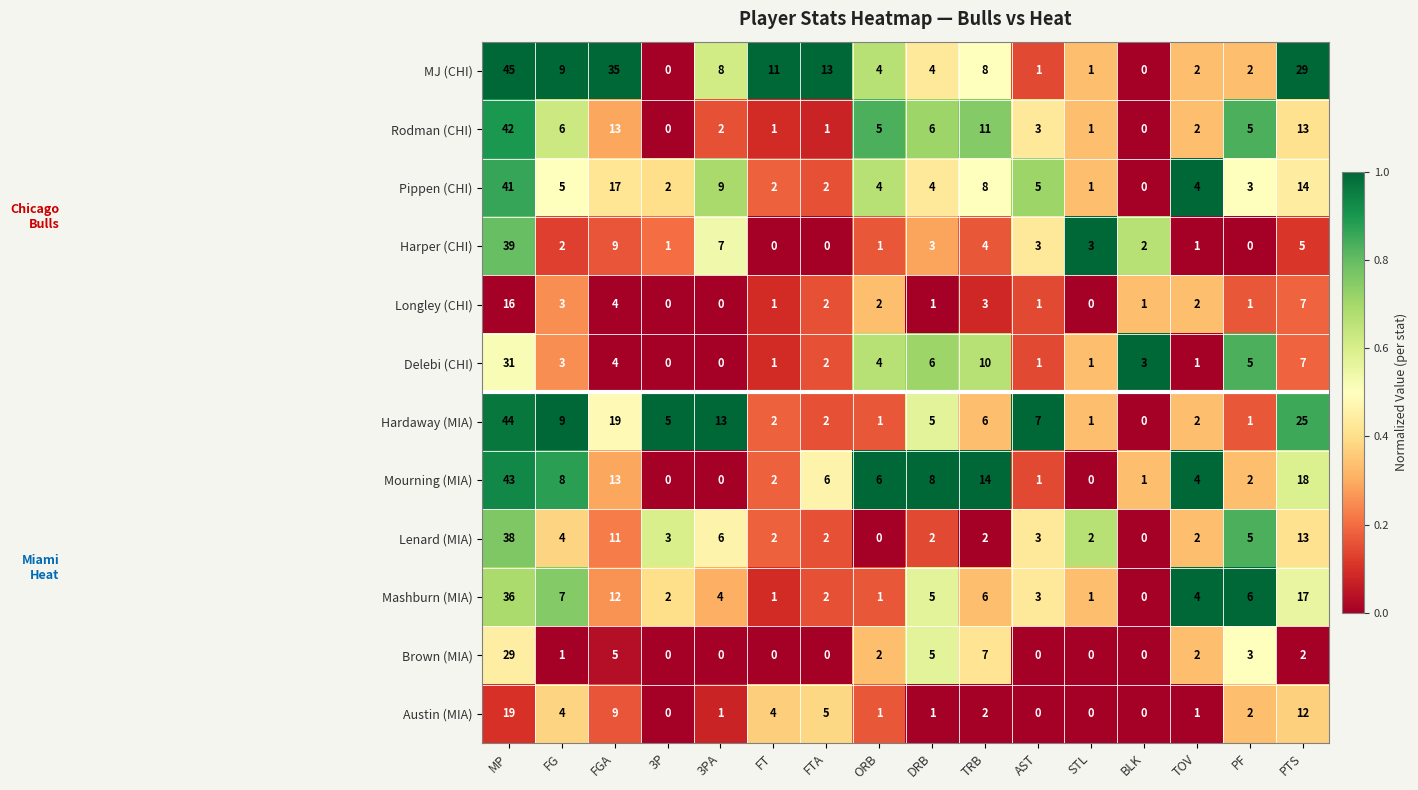

Which label corresponds to the largest value in the chart?

MP